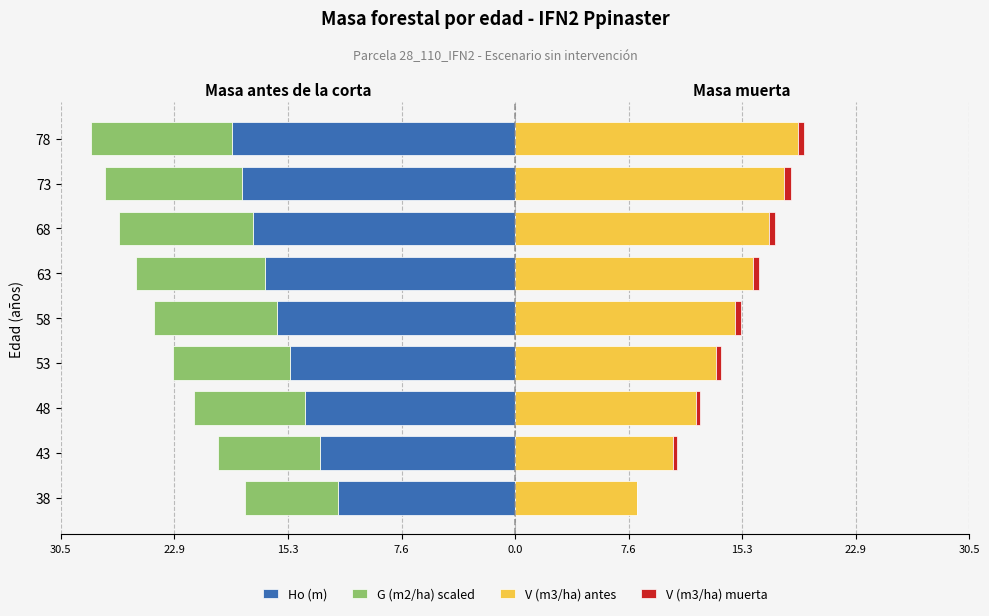

Between 15.3 and 0.0, which series saw the biggest shift?

V (m3/ha) antes